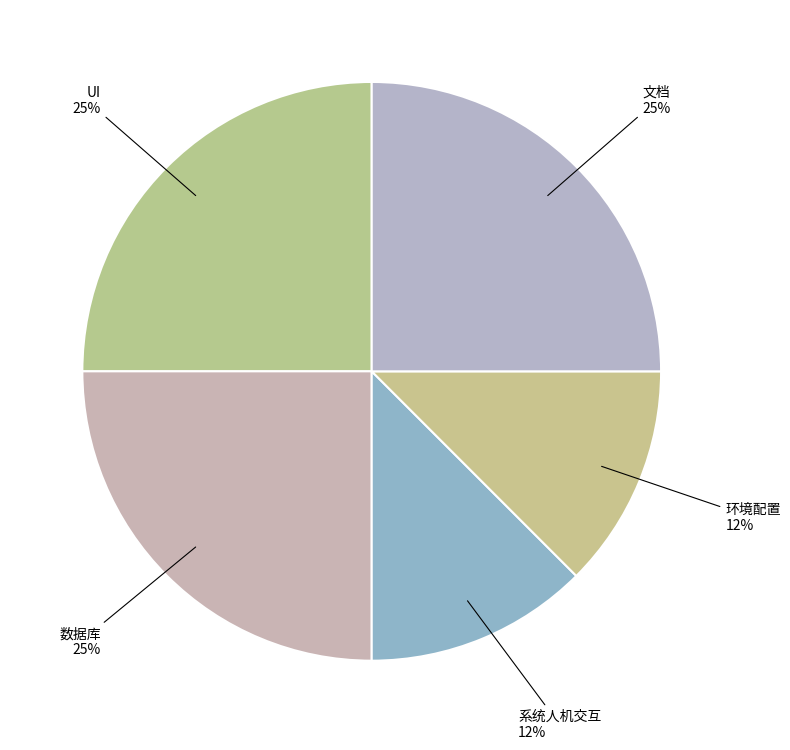

To the nearest percent, what is the difference between the largest and smallest slice percentages?

12%